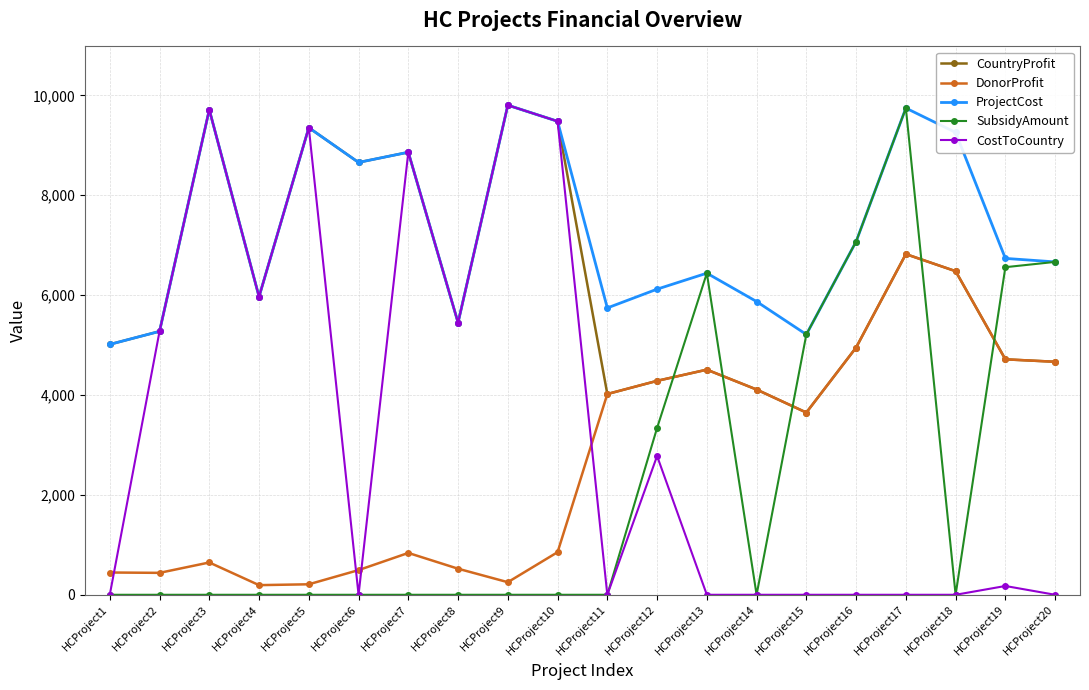

What is the value of the DonorProfit point at the 17th from the left?

6822